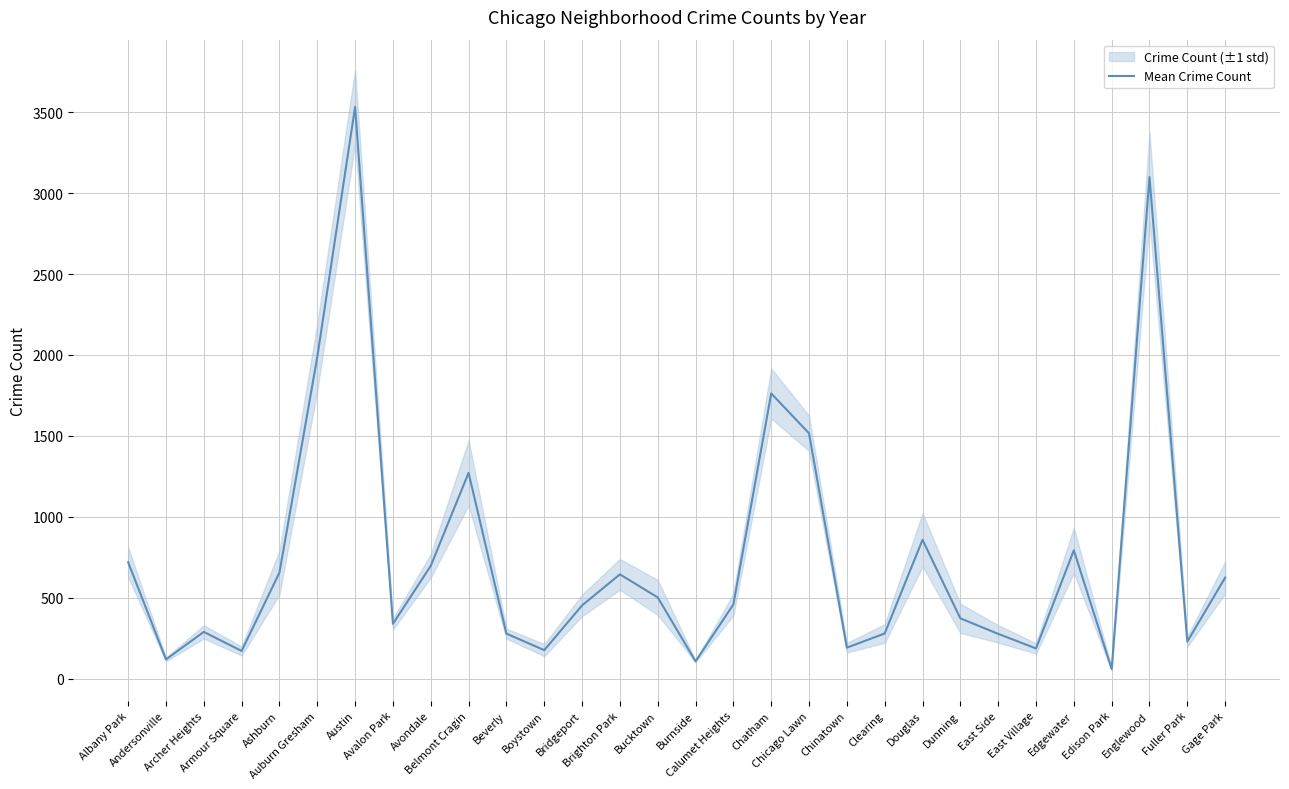

Reading left to right, list all the values displayed in this chart.

Albany Park=719.2	Andersonville=118.3	Archer Heights=288.3	Armour Square=170.3	Ashburn=654.8	Auburn Gresham=1987.5	Austin=3533.7	Avalon Park=338.2	Avondale=696.5	Belmont Cragin=1271.3	Beverly=277.7	Boystown=175.5	Bridgeport=452.0	Brighton Park=644.0	Bucktown=501.5	Burnside=106.7	Calumet Heights=457.8	Chatham=1762.3	Chicago Lawn=1515.7	Chinatown=191.0	Clearing=278.5	Douglas=857.3	Dunning=372.2	East Side=276.2	East Village=186.0	Edgewater=792.5	Edison Park=59.0	Englewood=3100.0	Fuller Park=228.5	Gage Park=623.8